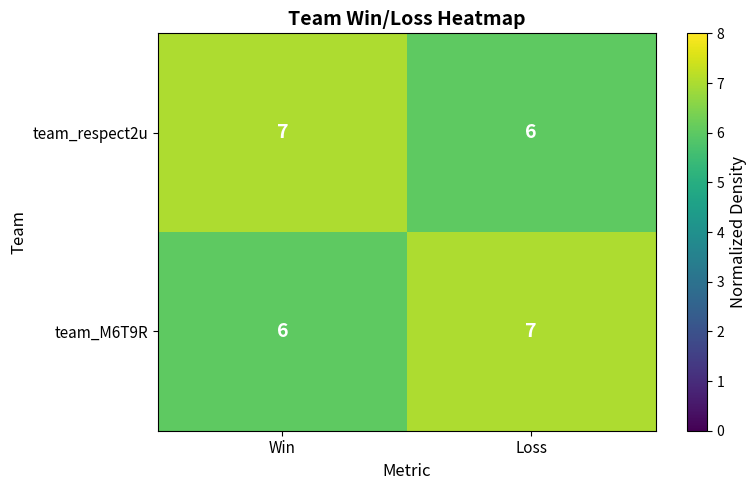

What is the sum of all team_M6T9R values?

13